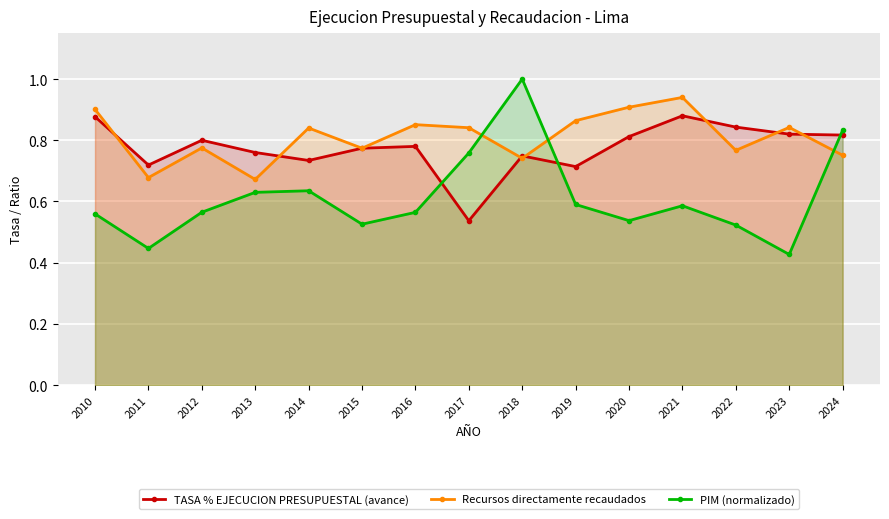

What is the total value across all series at 2019?

2.2